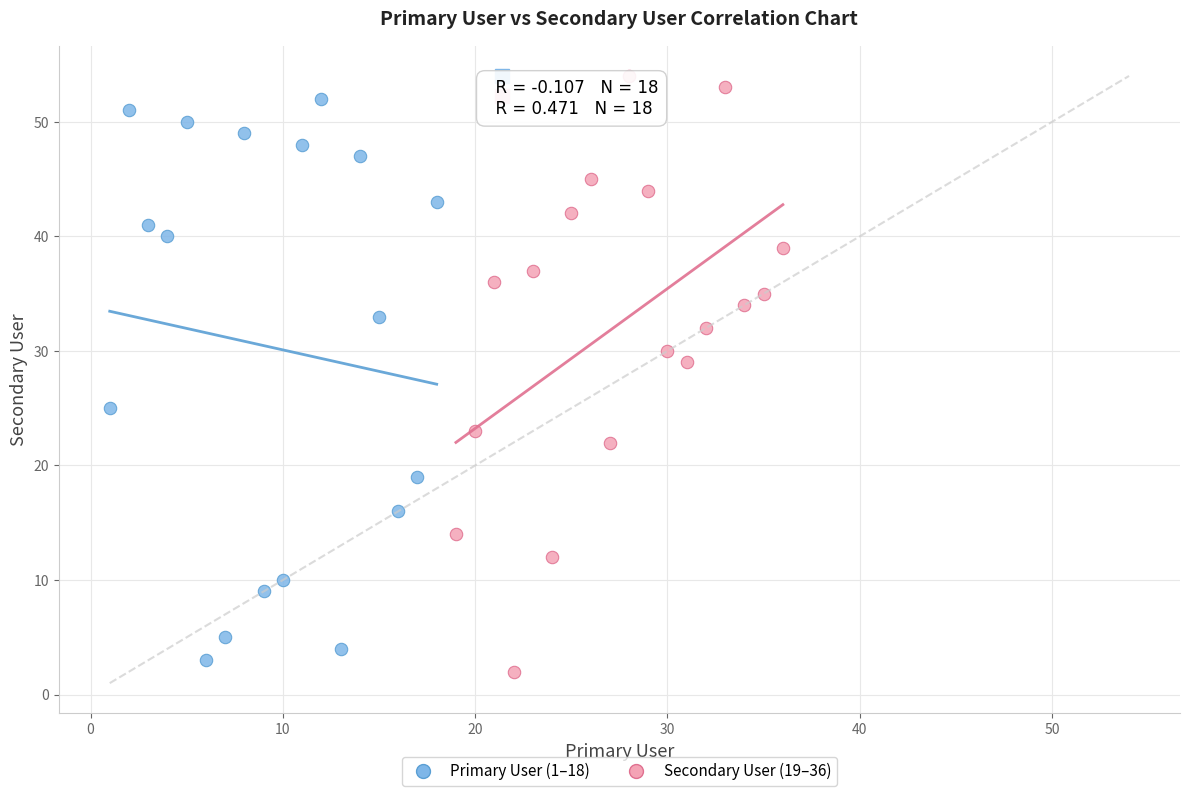

What are all the series names shown in the legend?

Primary User (1–18), Secondary User (19–36)